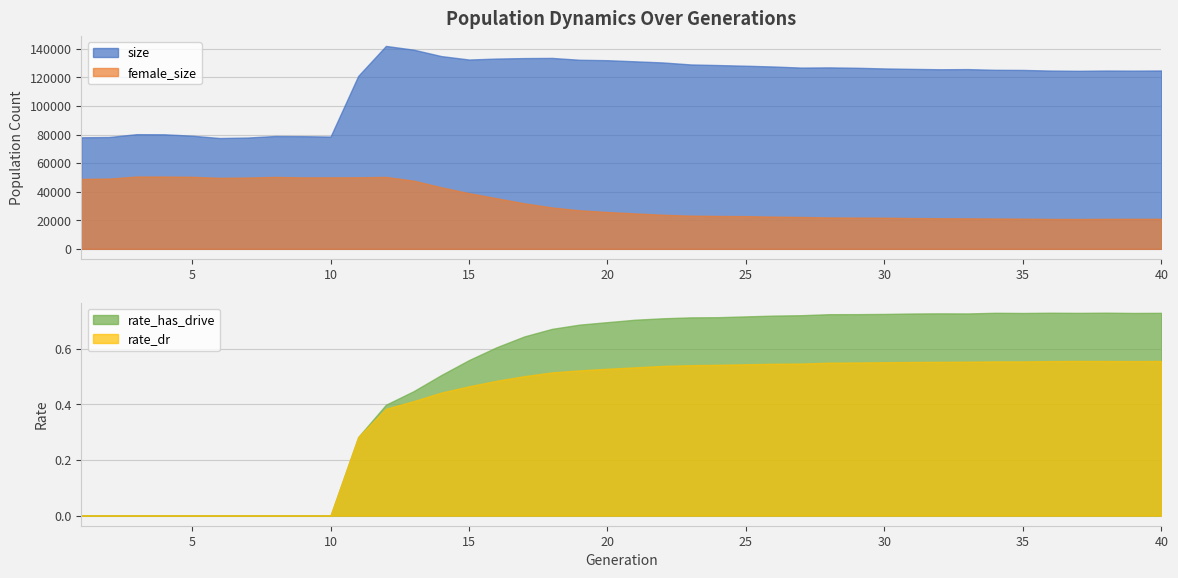

At 33, list the series in order from largest to smallest.

size, female_size, rate_has_drive, rate_dr